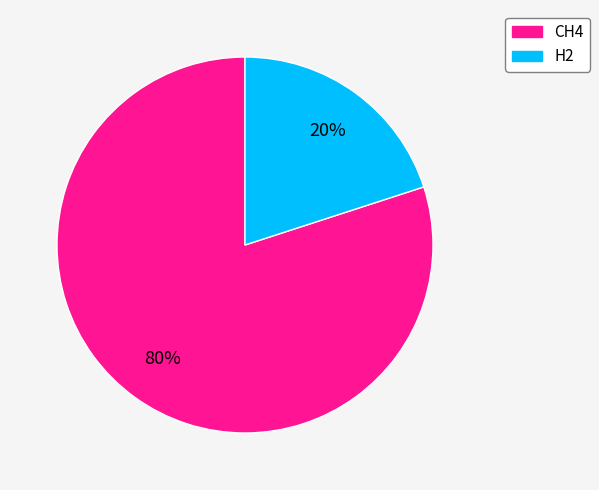

Is it true that CH4 is 88% of the pie?

False